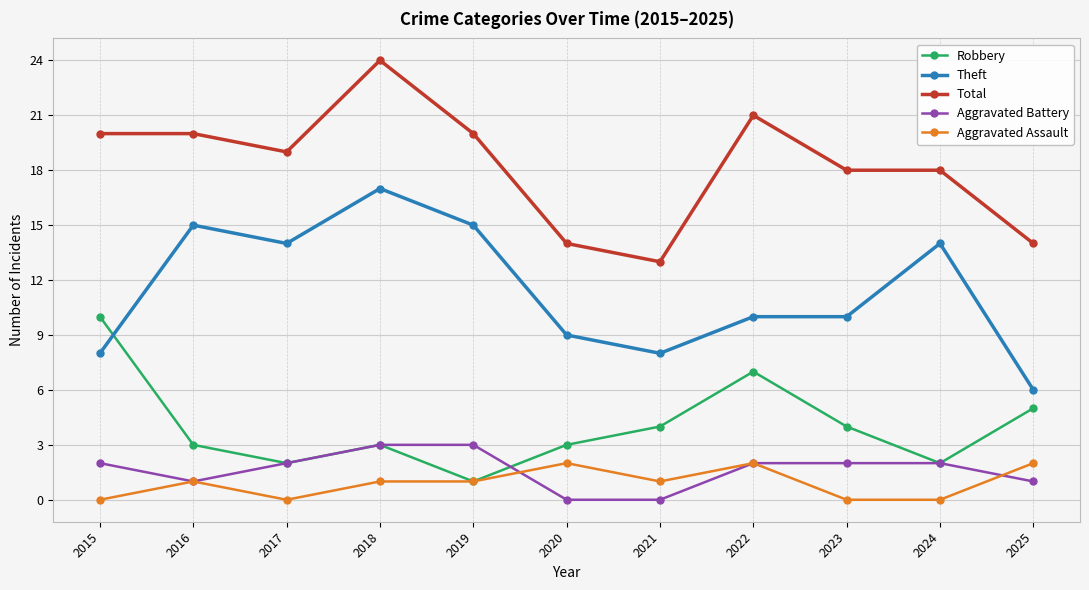

What is the sum of the Total values at 2015 and 2023?

38